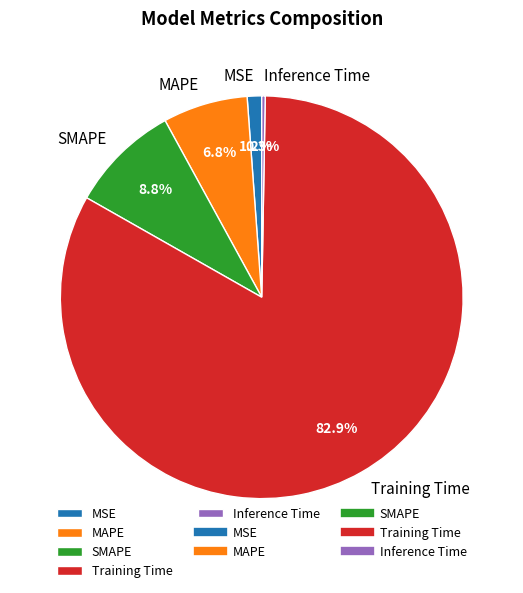

Which slice represents more than half of the pie?

Training Time